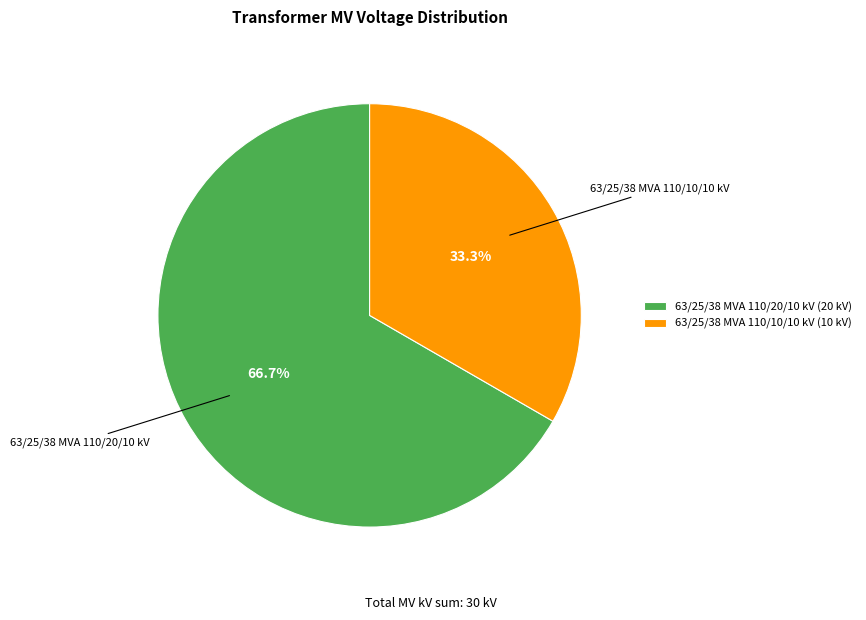

Approximately how many times larger is the value at 63/25/38 MVA 110/20/10 kV compared to 63/25/38 MVA 110/10/10 kV?

2.0